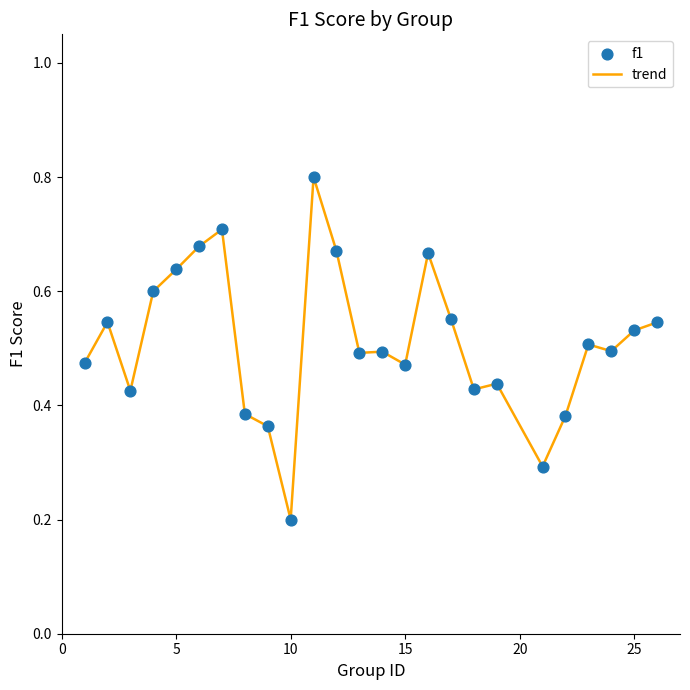

What is the greatest value displayed?

0.8